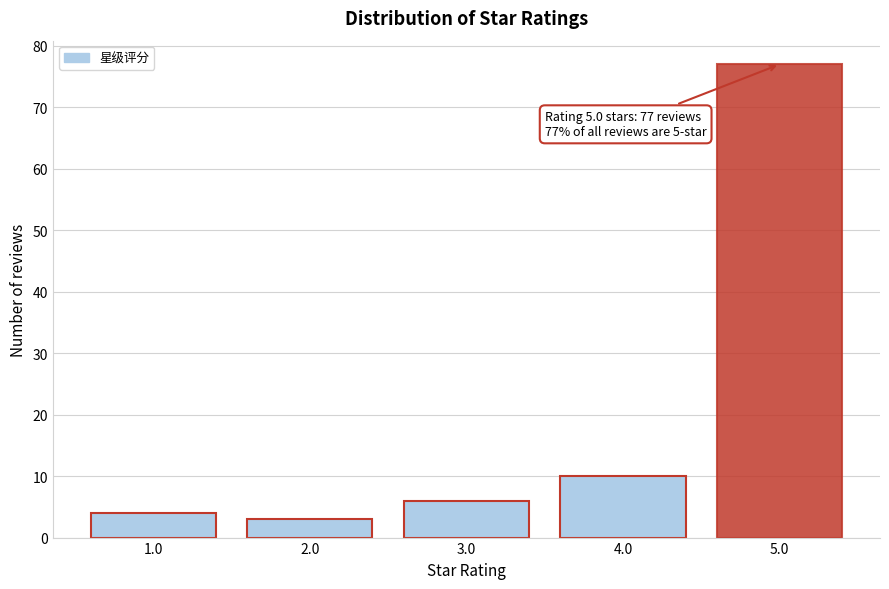

Reading right to left, what are all the values shown in this chart?

77	10	6	3	4